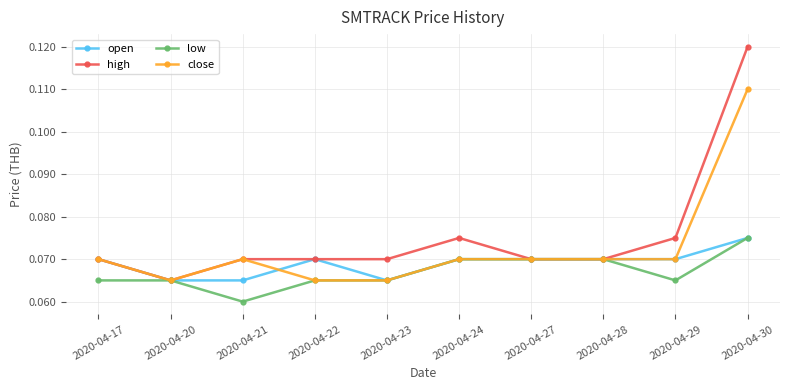

List the series in order of their overall mean, lowest first.

low, open, close, high